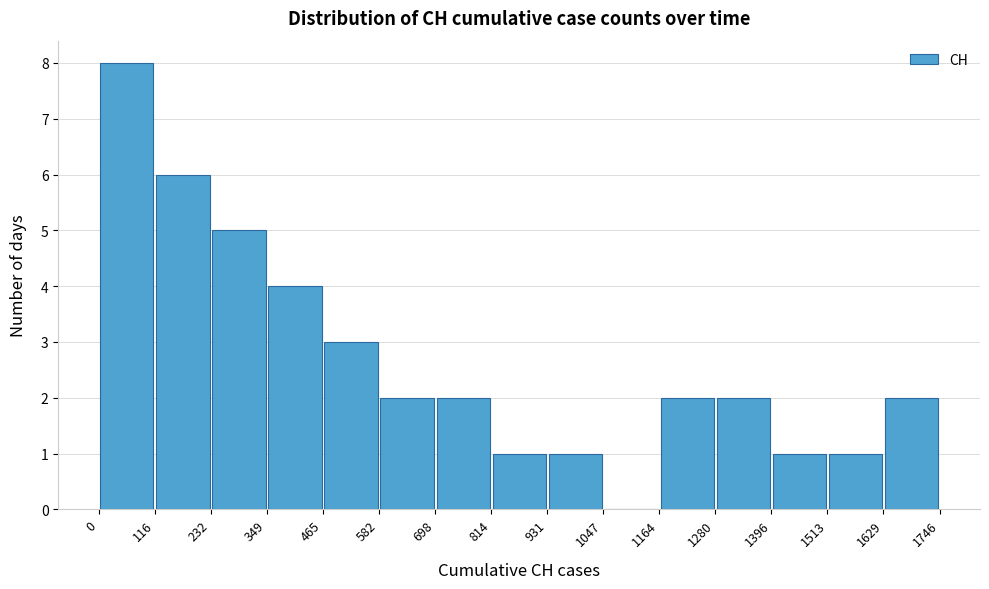

Which range on the x-axis has the tallest bar?

0 to 116